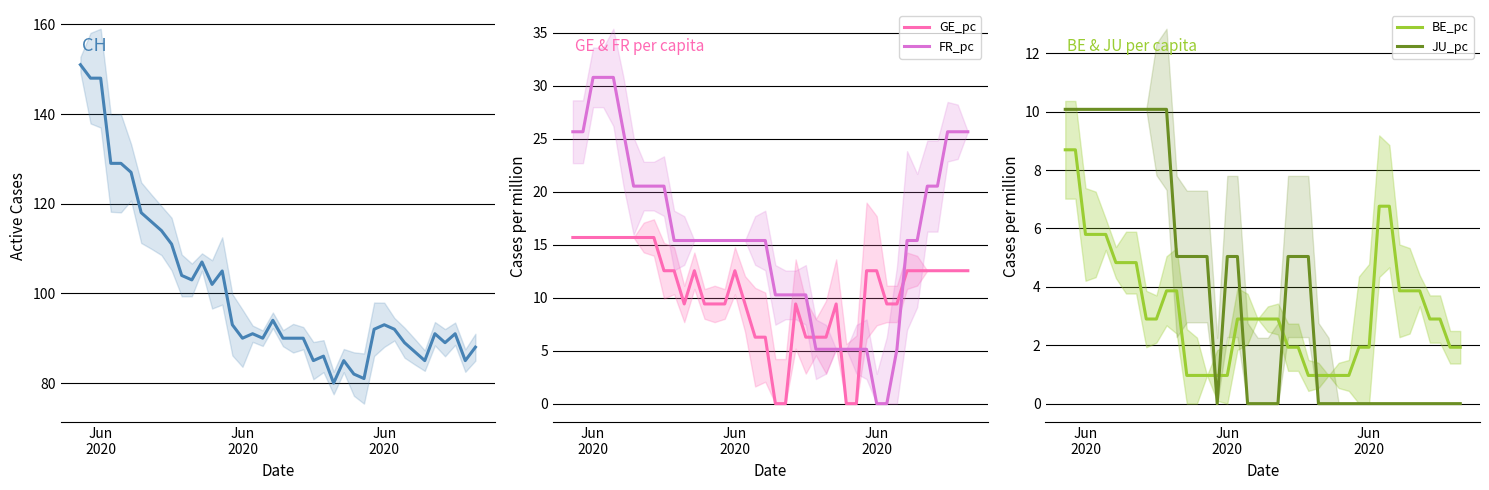

True or false: CH and BE_pc cross at least once.

False